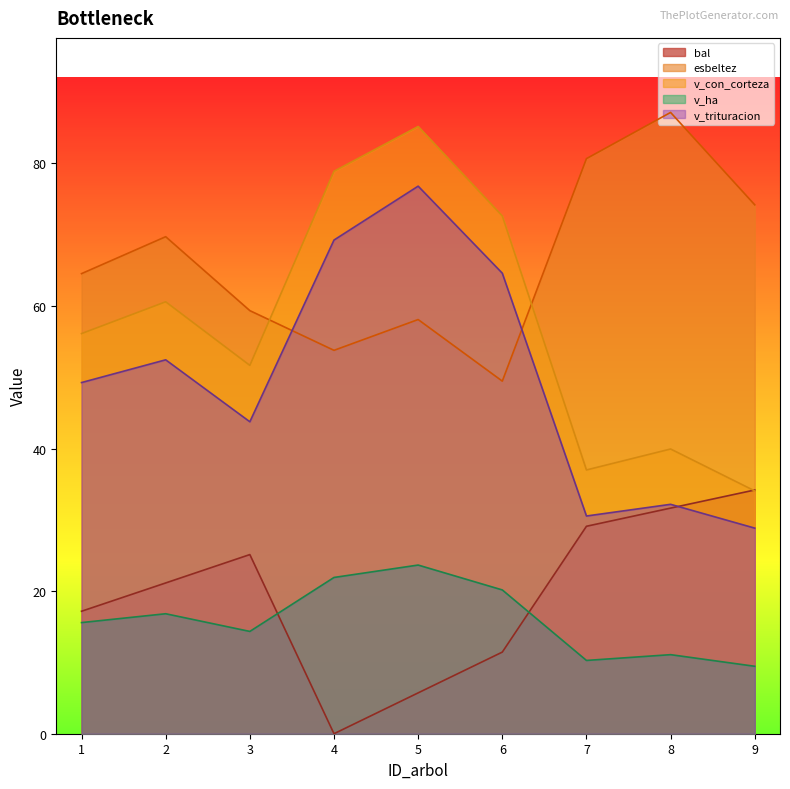

Where is esbeltez nearest to the value 68?

2